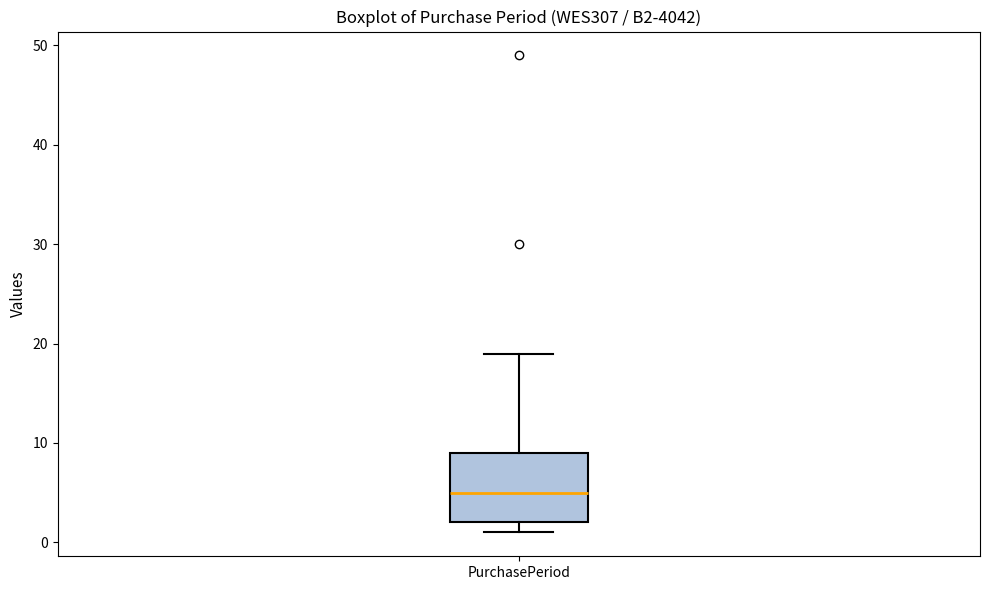

Read this box plot against the y-axis: the position of the median line, the range covered by the box, and the ends of both whiskers. The values are not printed on the chart, so give them approximately, as read against the axis.

median 5, box 2 to 9, whiskers 1 to 19